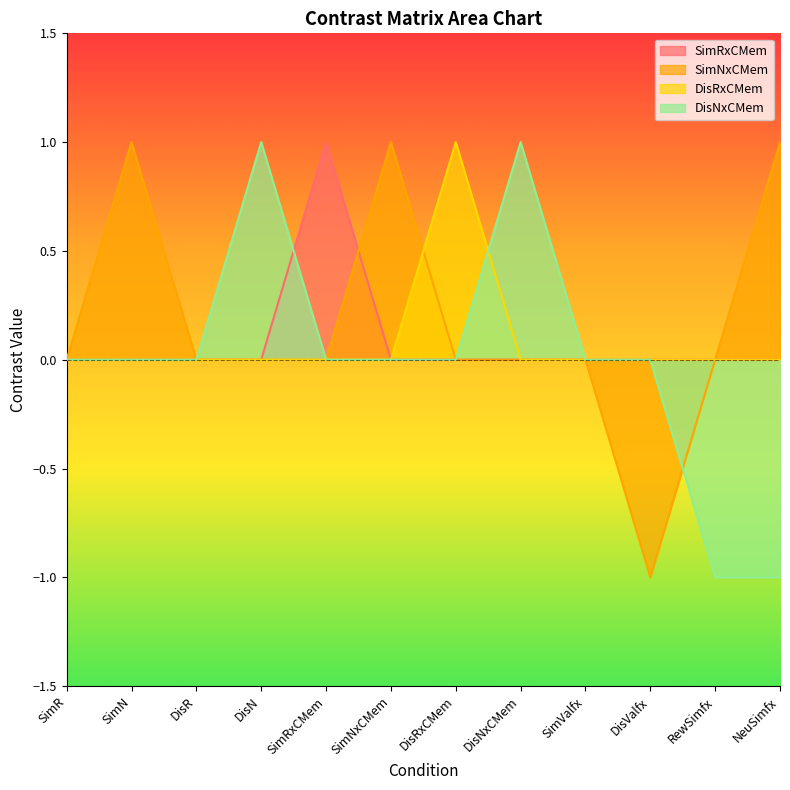

What is the label of the 3rd point from the left?

DisR